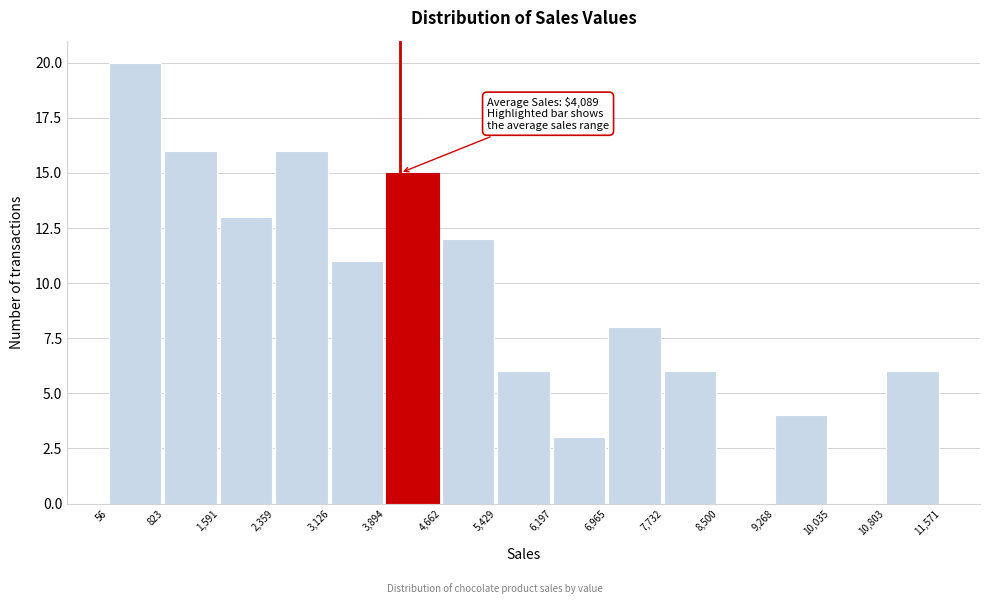

Over which range of the x-axis is the bar tallest?

56 to 823